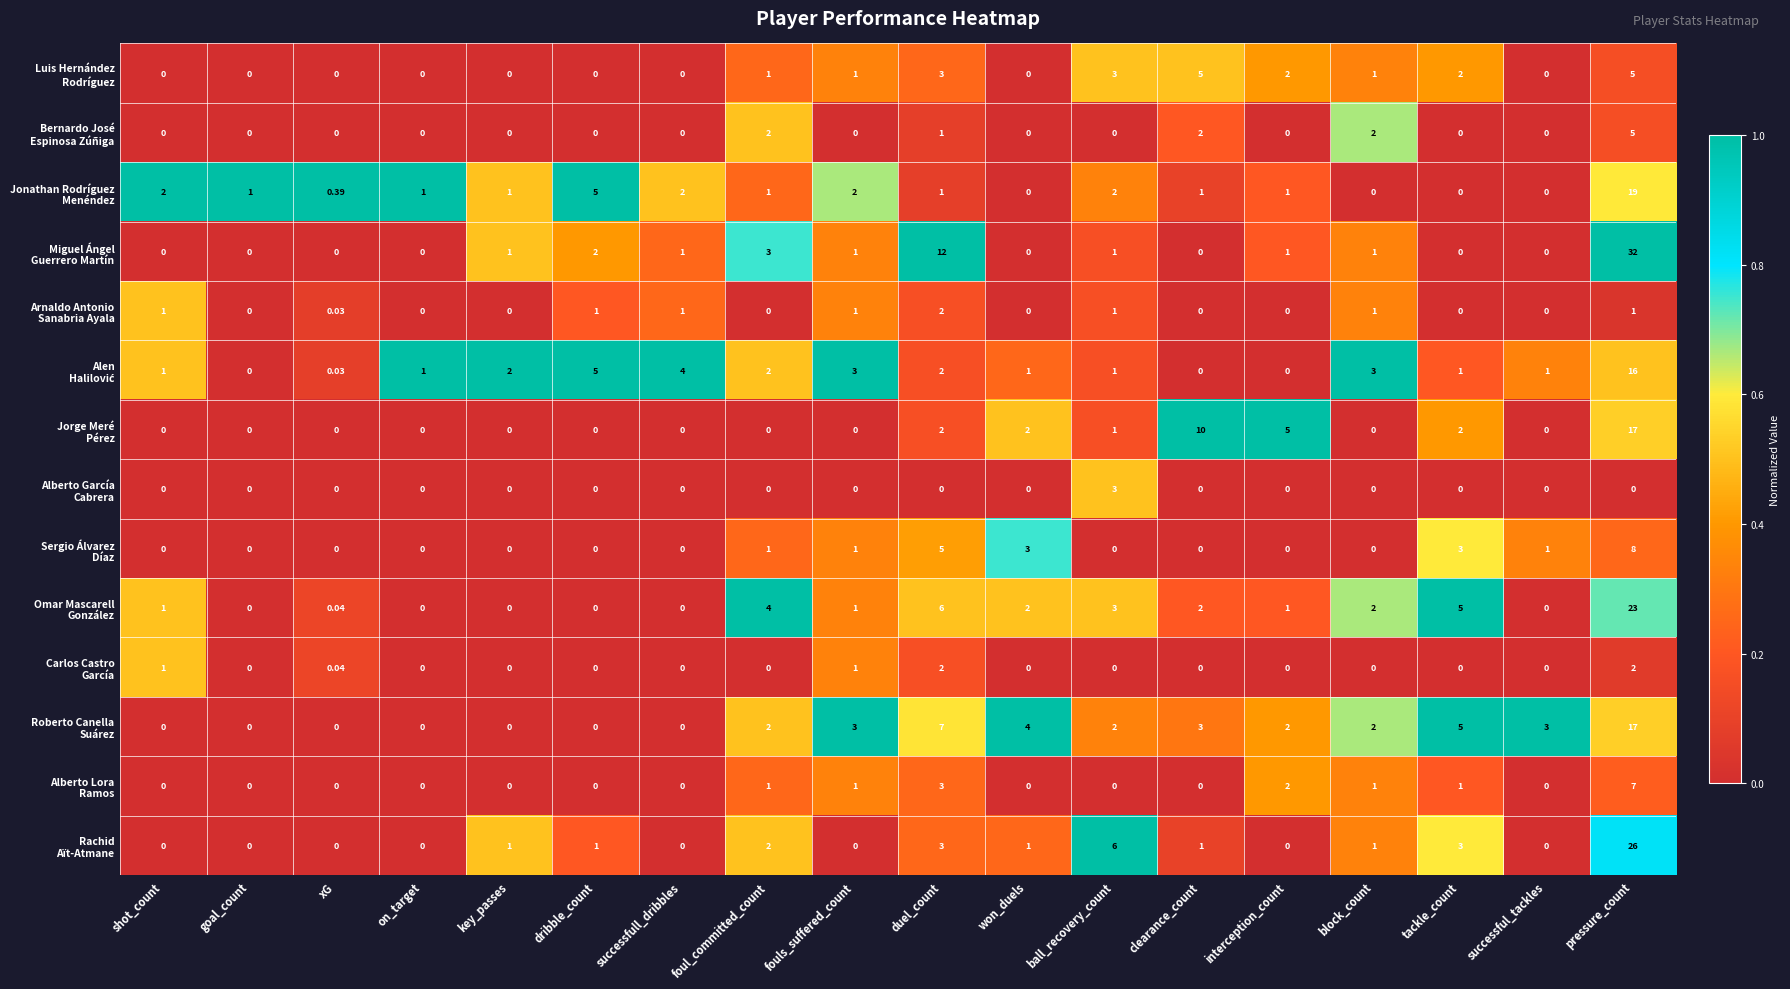

At which category is the sum across all series the highest?

pressure_count